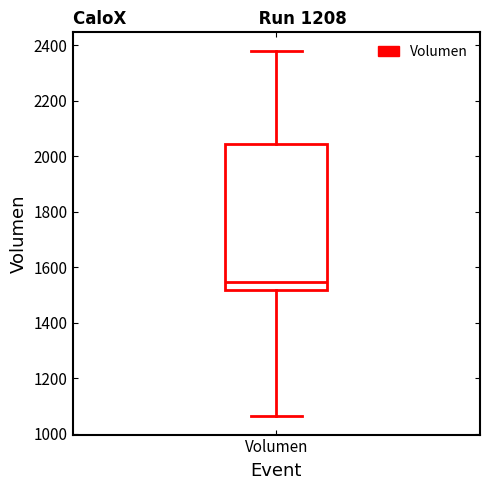

Transcribe this box plot: give where the median line is, the range the box spans, and where the two whiskers end, as read against the y-axis. The values are not printed on the chart, so give them approximately, as read against the axis.

median 1540, box 1520 to 2040, whiskers 1060 to 2380